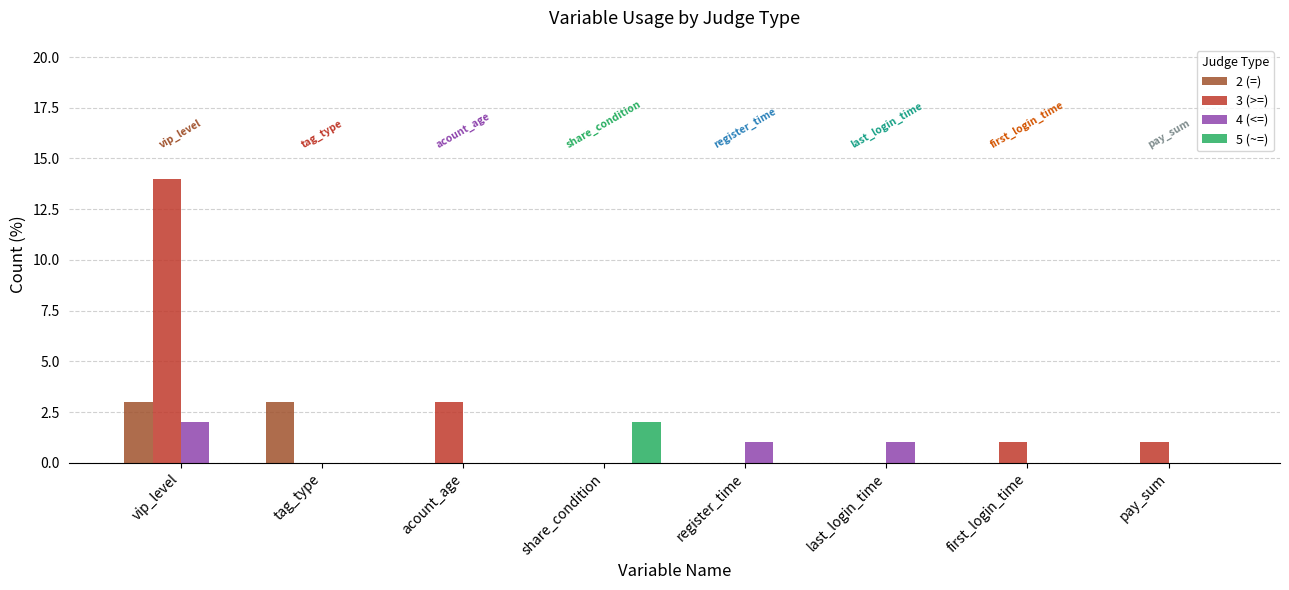

What are all the series names shown in the legend?

2 (=), 3 (>=), 4 (<=), 5 (~=)